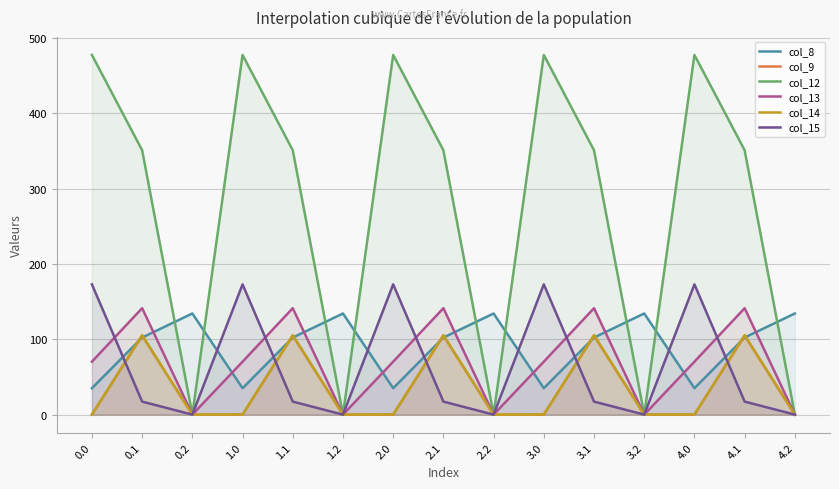

In col_9, how many points are higher than both neighbors (excluding endpoints)?

5